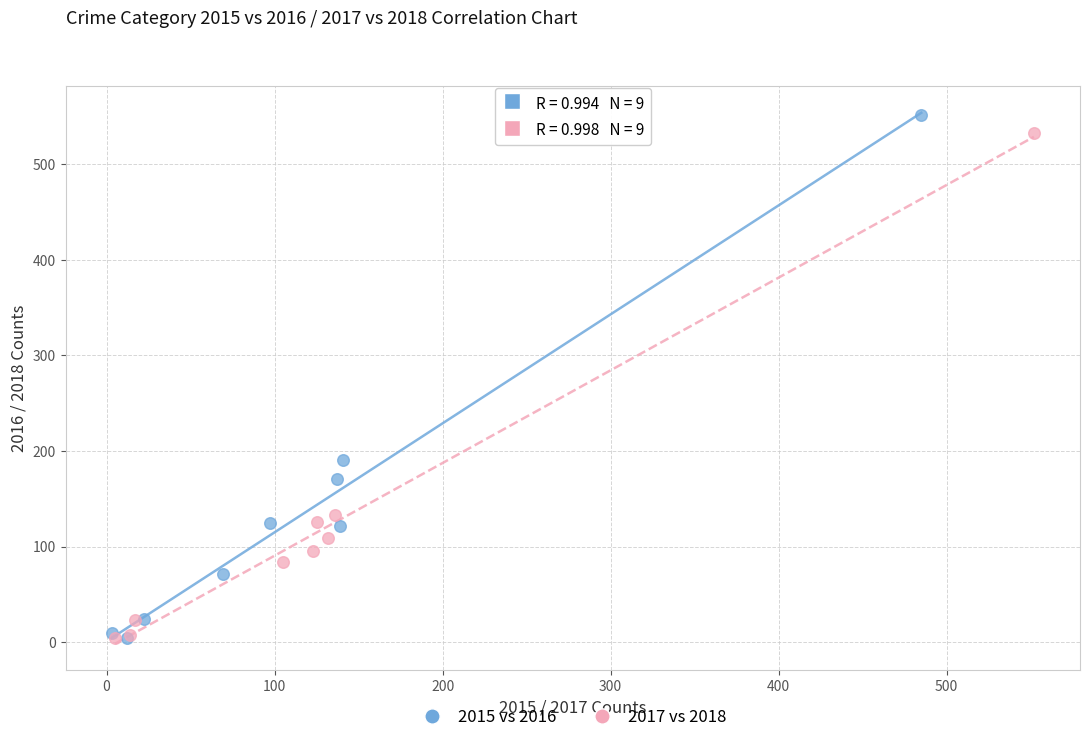

Which series has the widest spread of Y values?

2015 vs 2016